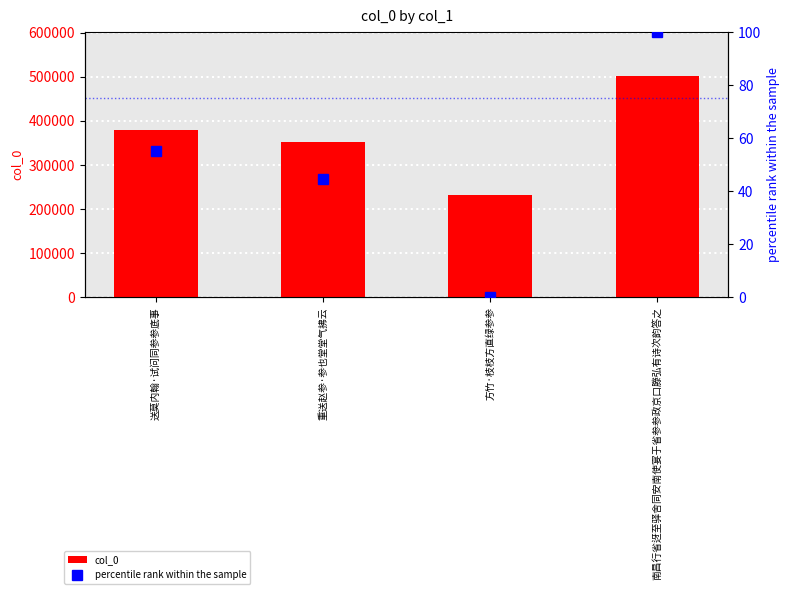

The col_0 series shows 379454.0 at 送莫内翰·试问同参参底事. True or false?

True